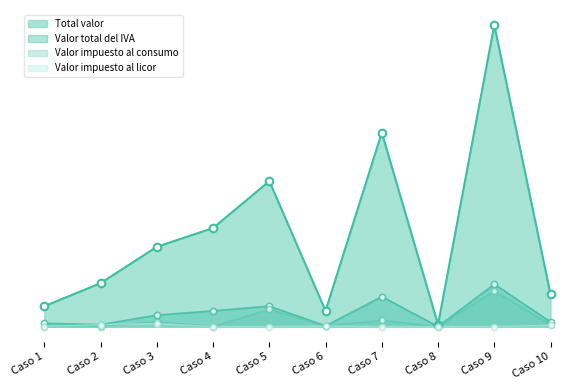

Is the value of Valor total del IVA at Caso 10 greater than the value of Valor impuesto al licor at Caso 9?

Yes